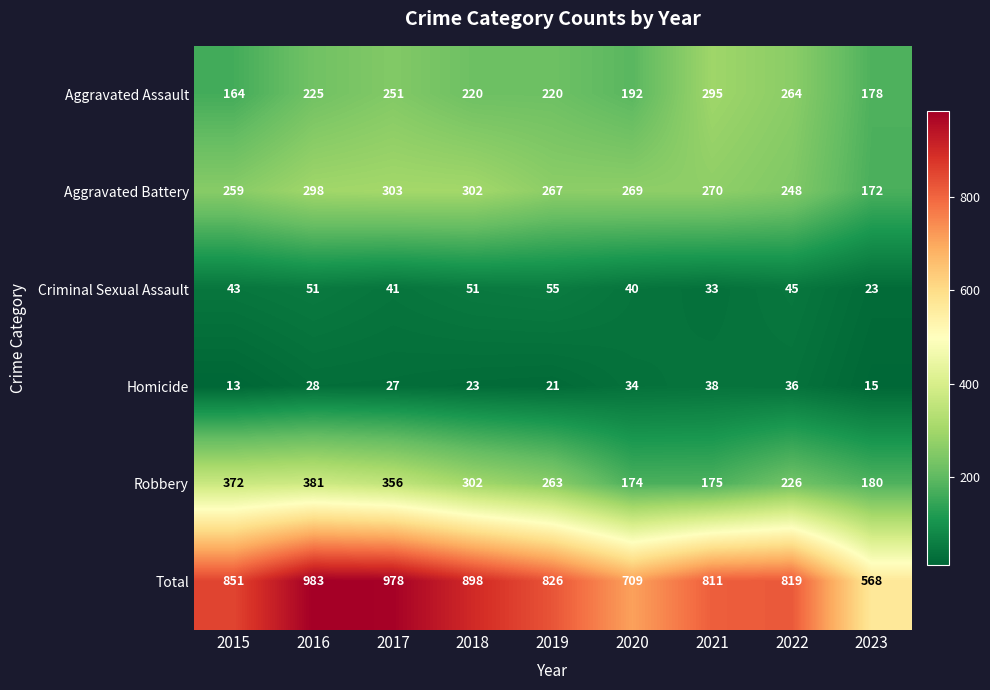

What is the difference between the second highest and minimum values in the Total series?

410